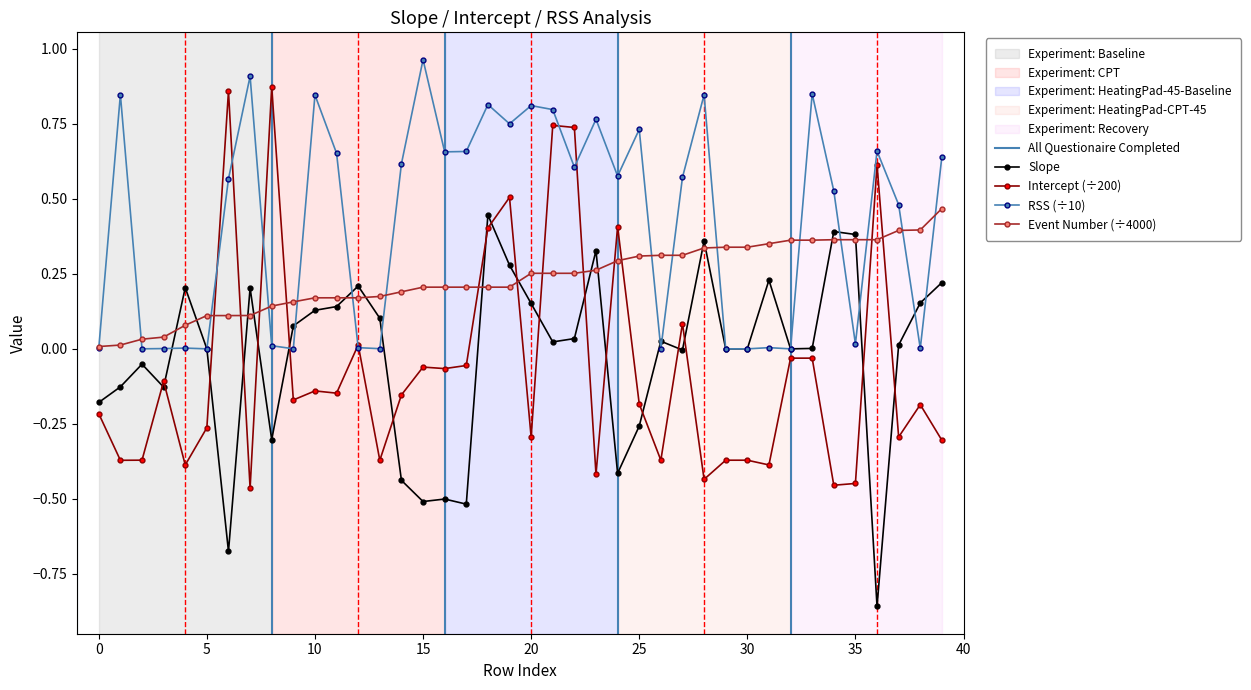

True or false: Slope has more than 0 interior local peaks.

True